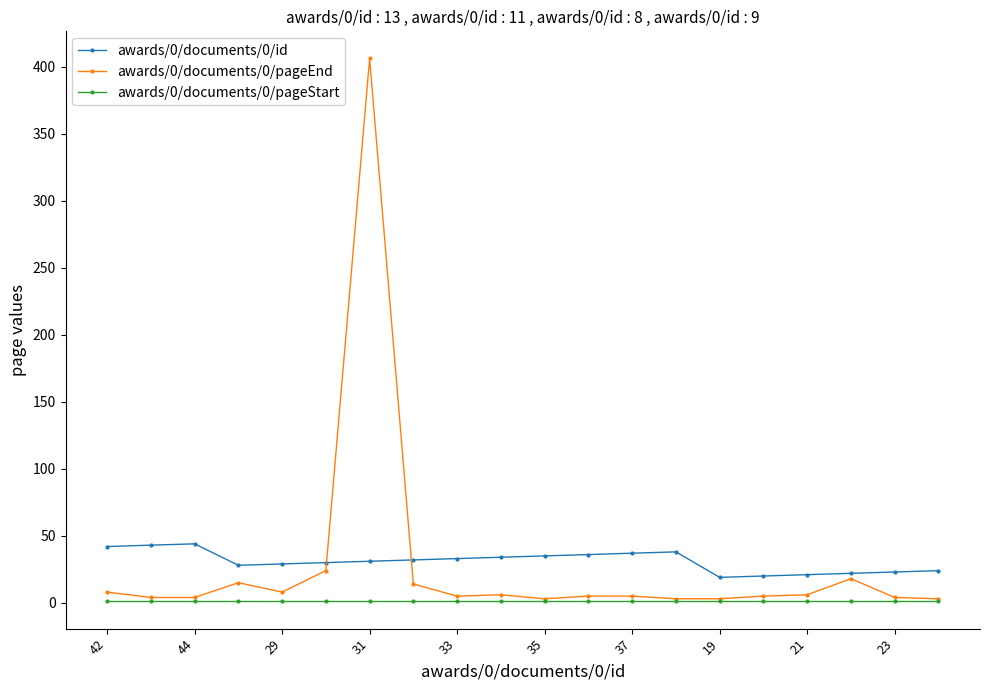

Rank the series by their maximum value, from highest to lowest.

awards/0/documents/0/pageEnd, awards/0/documents/0/id, awards/0/documents/0/pageStart